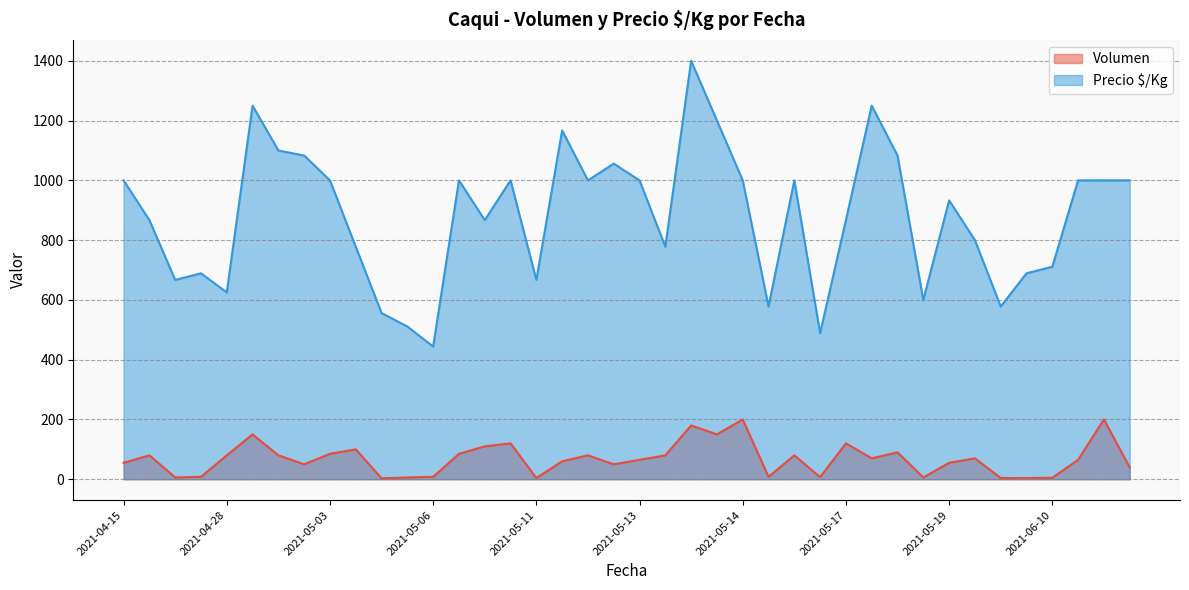

What is the difference between the second highest and minimum values in the Volumen series?

197